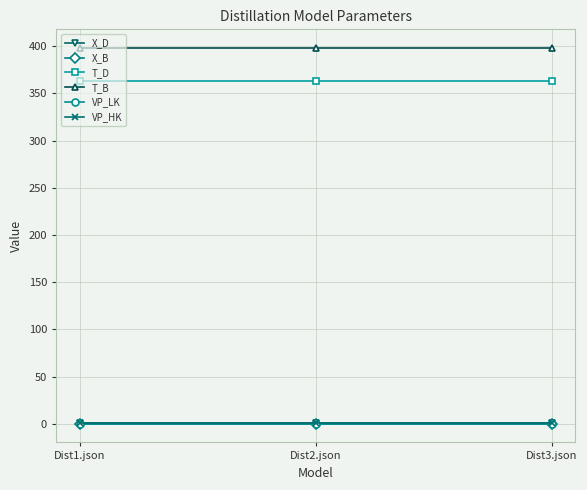

At how many categories does at least one series exceed 25?

3